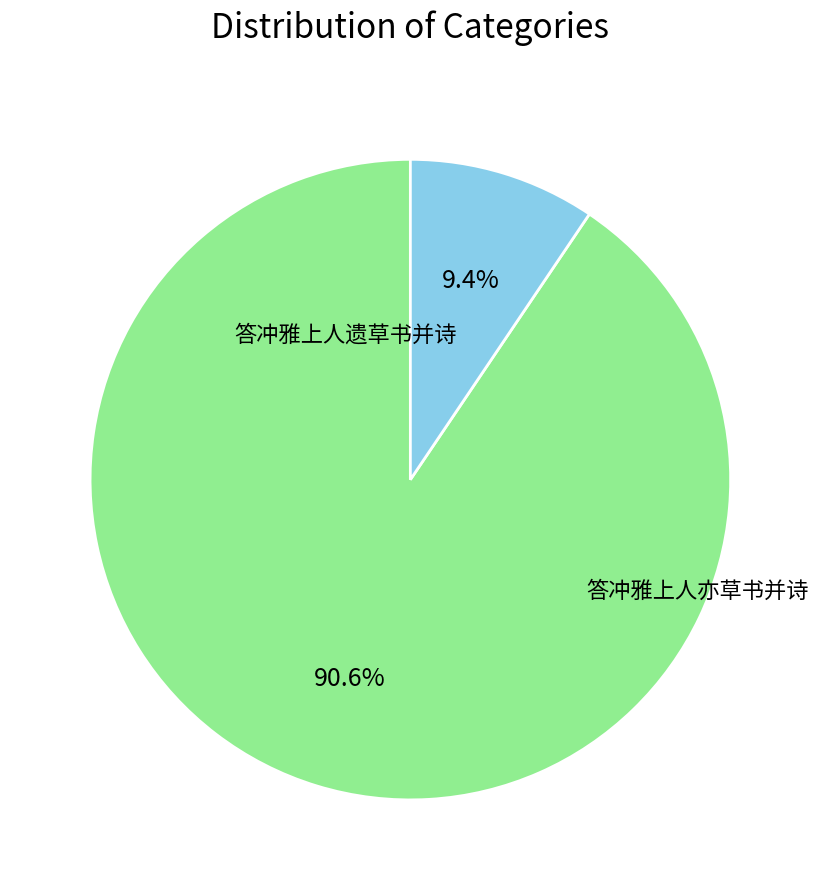

To the nearest percent, what percentage of the pie is 答冲雅上人遗草书并诗?

91%